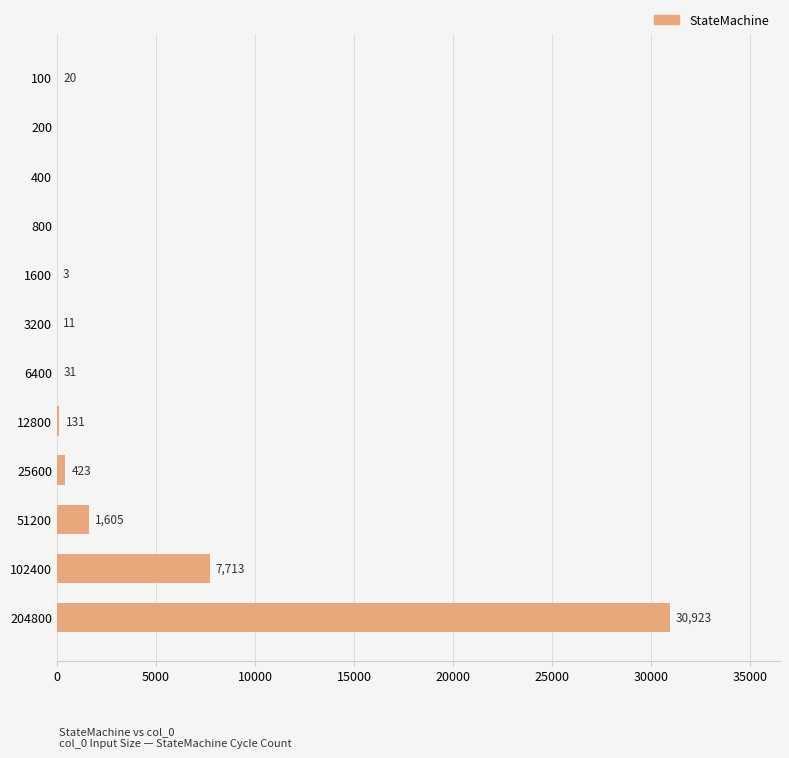

Which label corresponds to the largest value in the chart?

204800